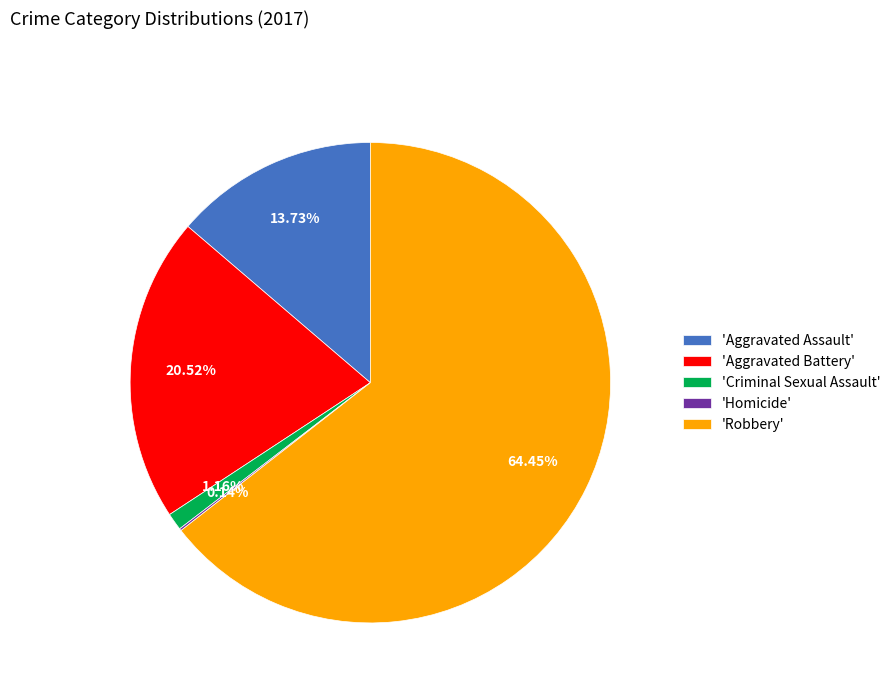

Between 'Criminal Sexual Assault' and 'Aggravated Assault', which is larger?

'Aggravated Assault'